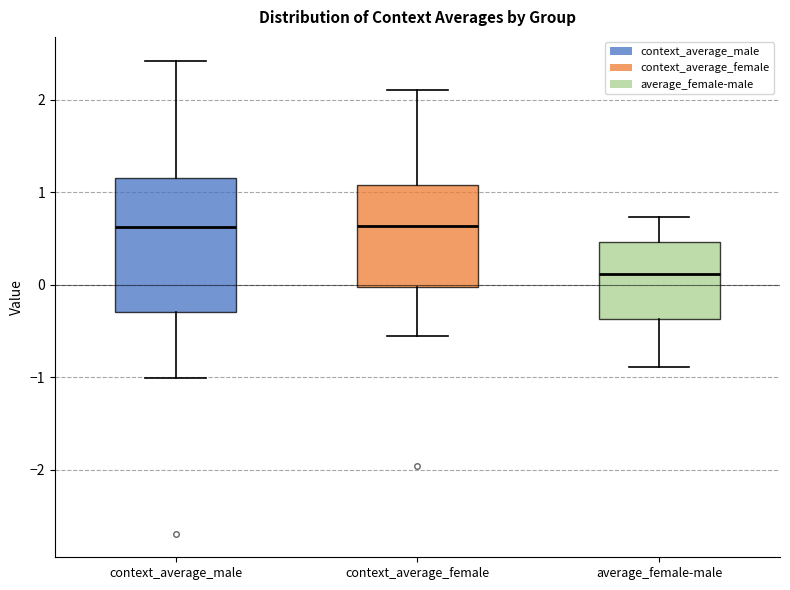

Reading left to right, transcribe this box plot: for each box, give where its median line is, the range the box spans, and where its two whiskers end, as read against the y-axis. The values are not printed on the chart, so give them approximately, as read against the axis.

context_average_male: median 0.6, box -0.3 to 1.2, whiskers -1.0 to 2.4
context_average_female: median 0.6, box 0.0 to 1.1, whiskers -0.6 to 2.1
average_female-male: median 0.1, box -0.4 to 0.5, whiskers -0.9 to 0.7